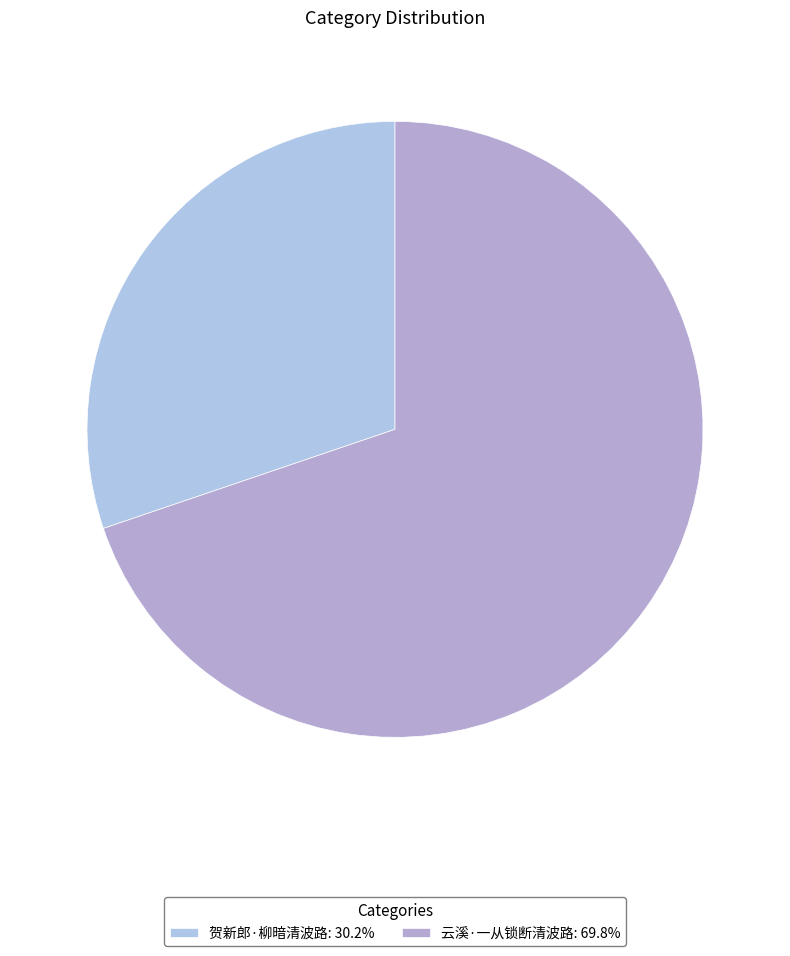

How many slices are in this pie chart?

2